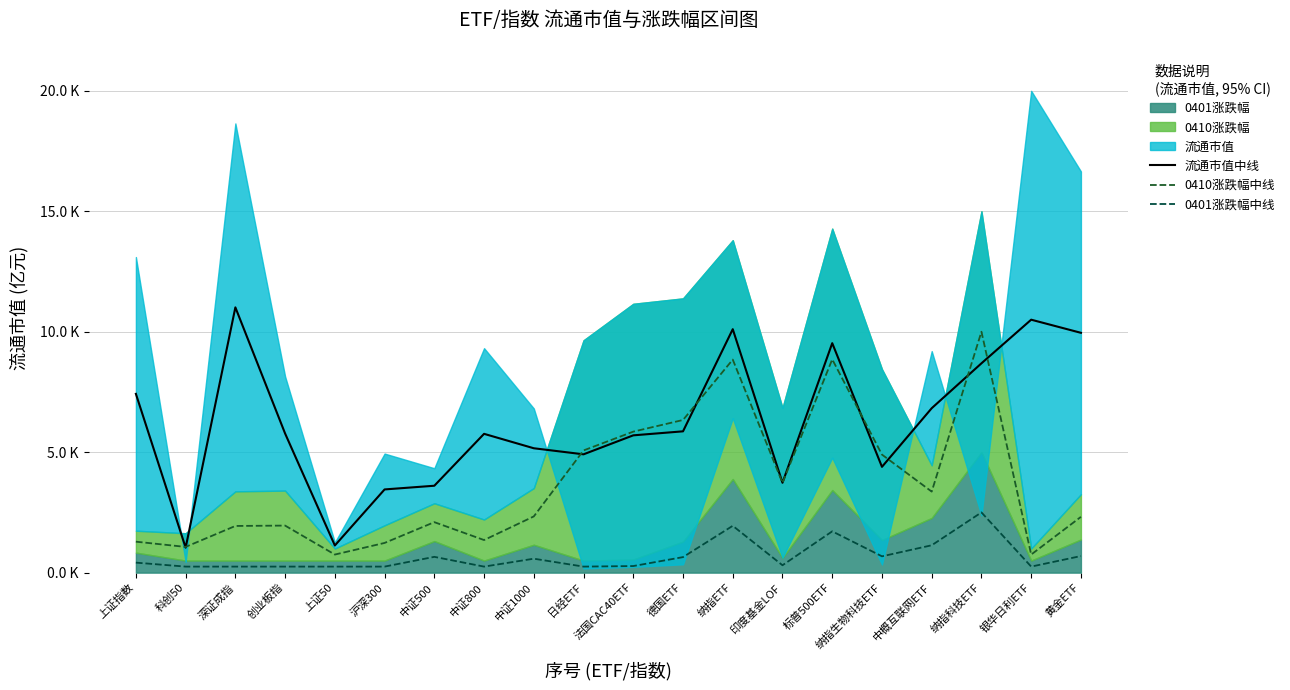

Which has a higher value, 沪深300 or 纳指ETF?

纳指ETF